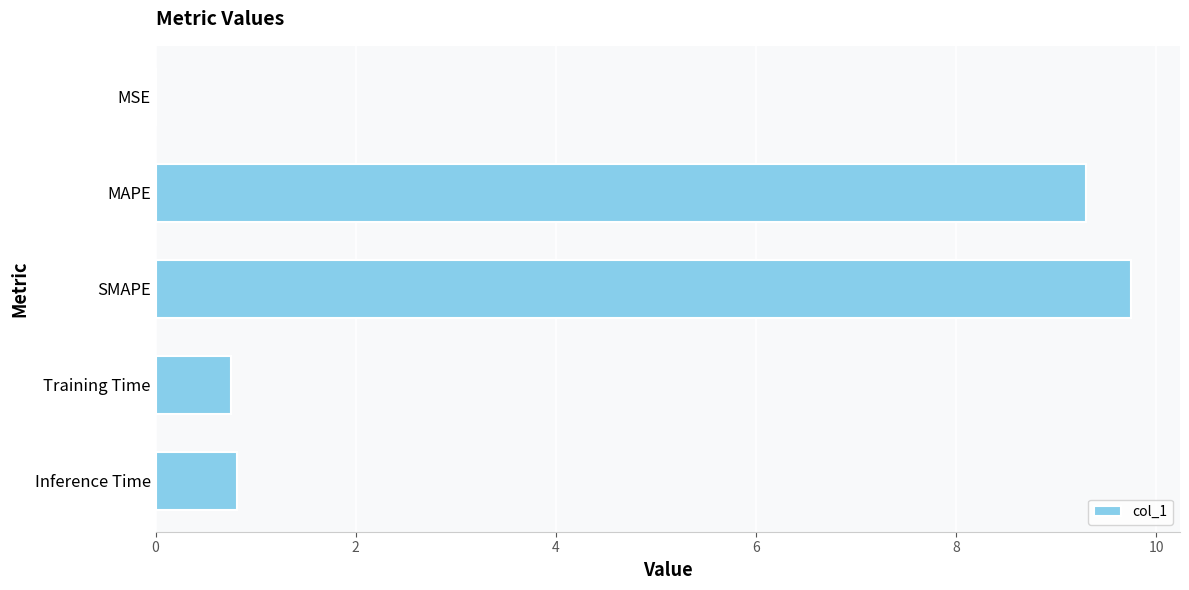

Are the bars grouped side by side (vs. stacked)?

No